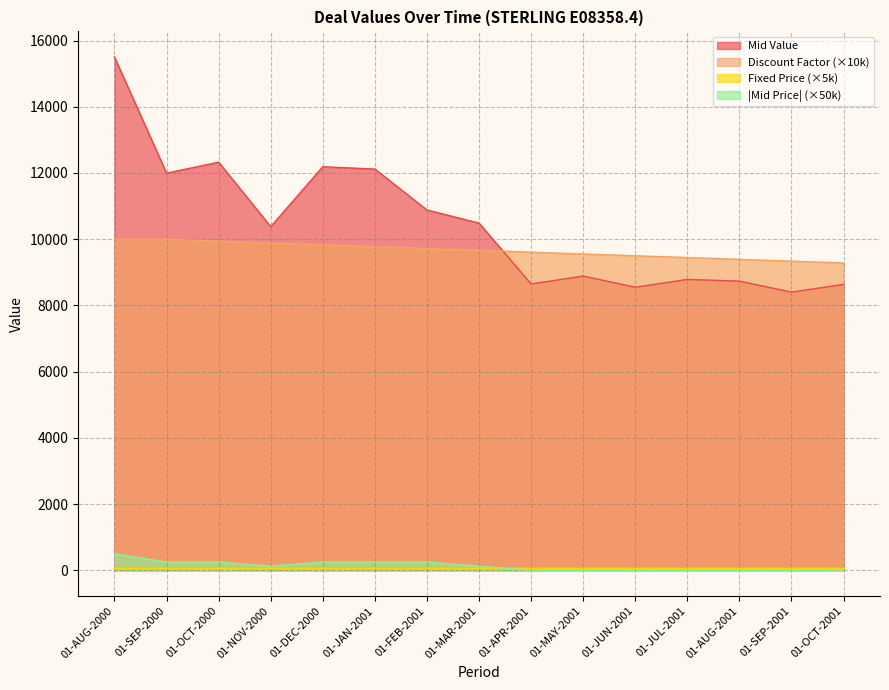

True or false: |Mid Price| (×50k) and Mid Value intersect in this chart.

False